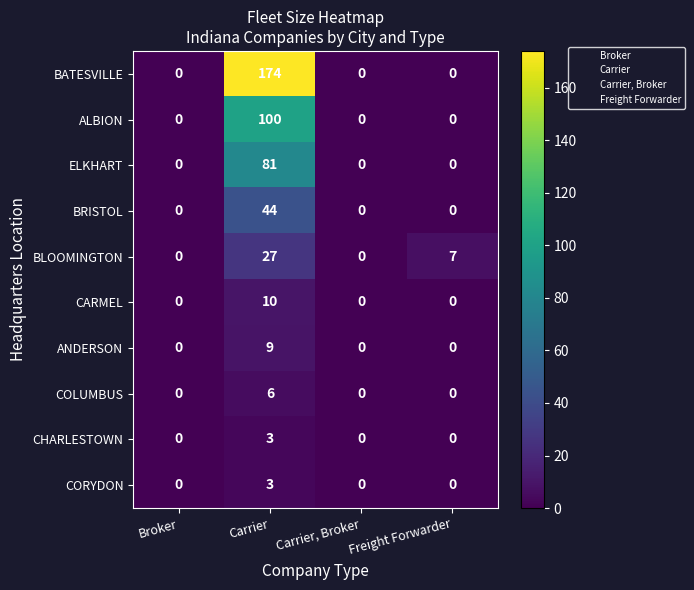

What is the highest value of the CORYDON series?

3